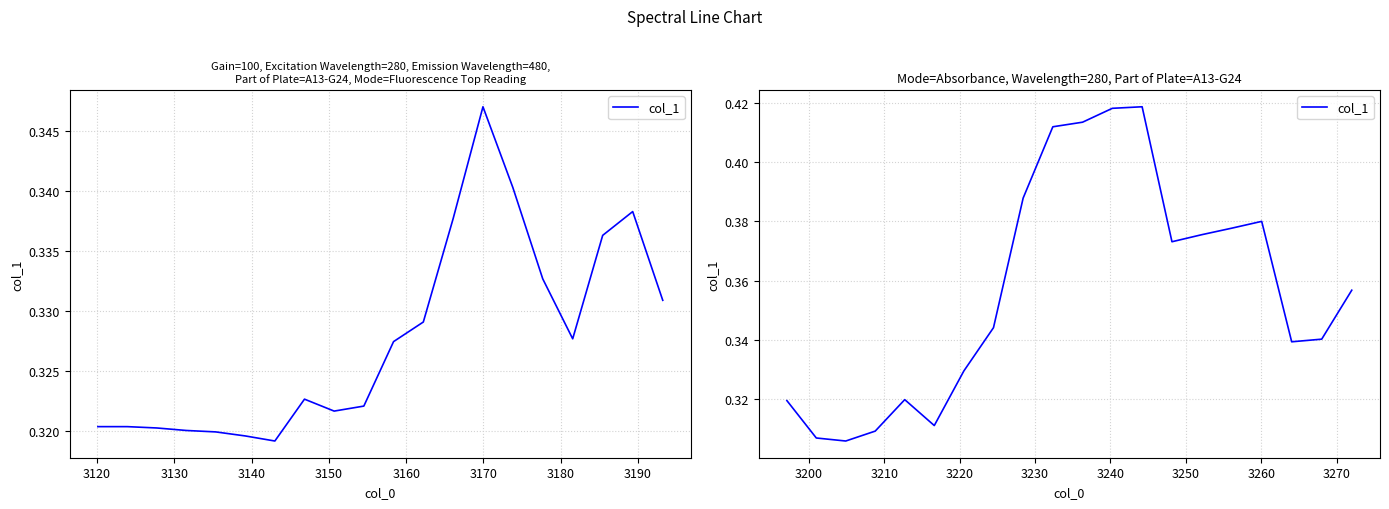

What is the minimum value shown in the chart?

0.3